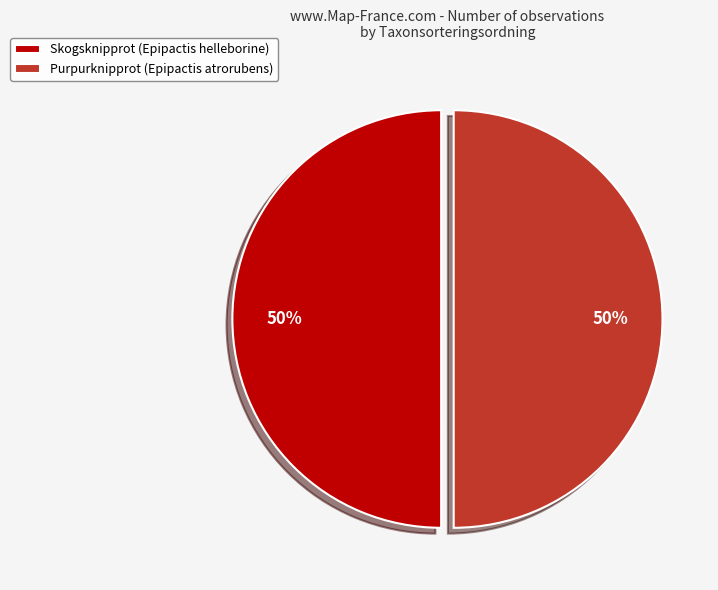

To the nearest percent, what is the average slice percentage?

50%